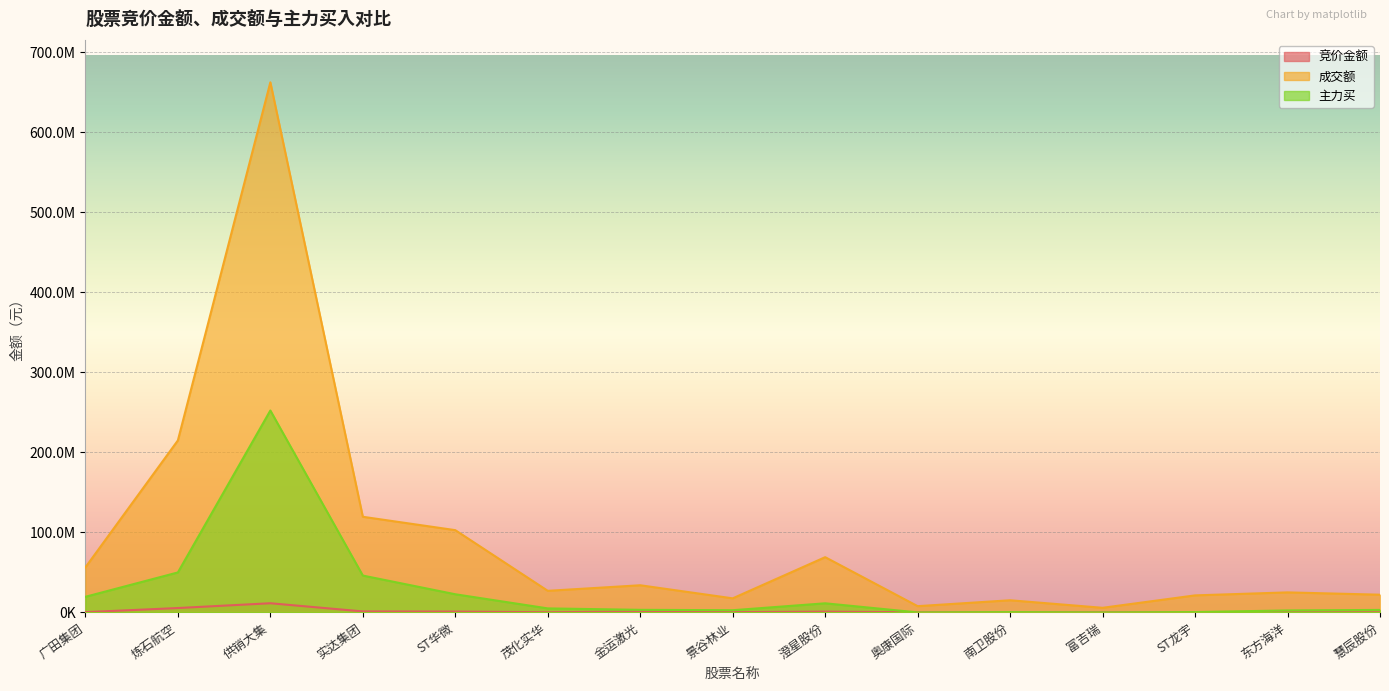

Is it true that 竞价金额 equals 324562 at 景谷林业?

True